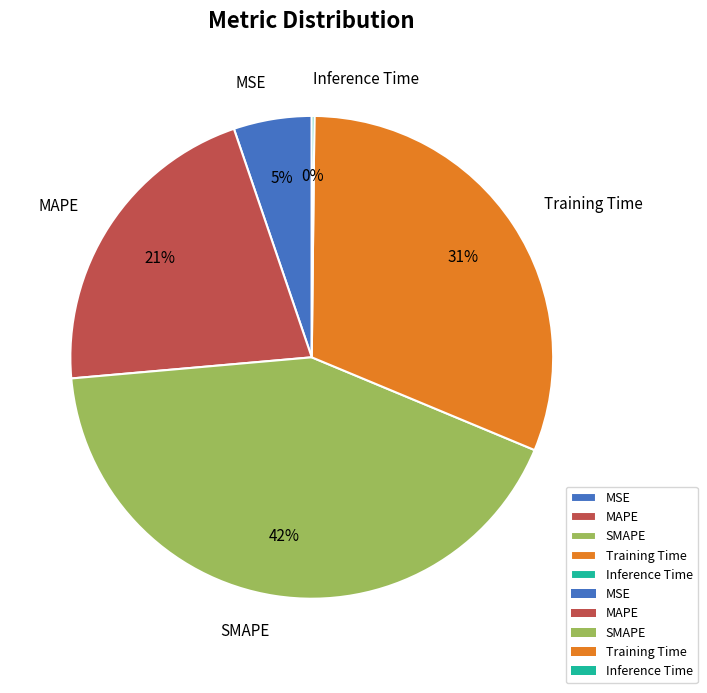

Is it true that MSE is 5% of the pie?

True